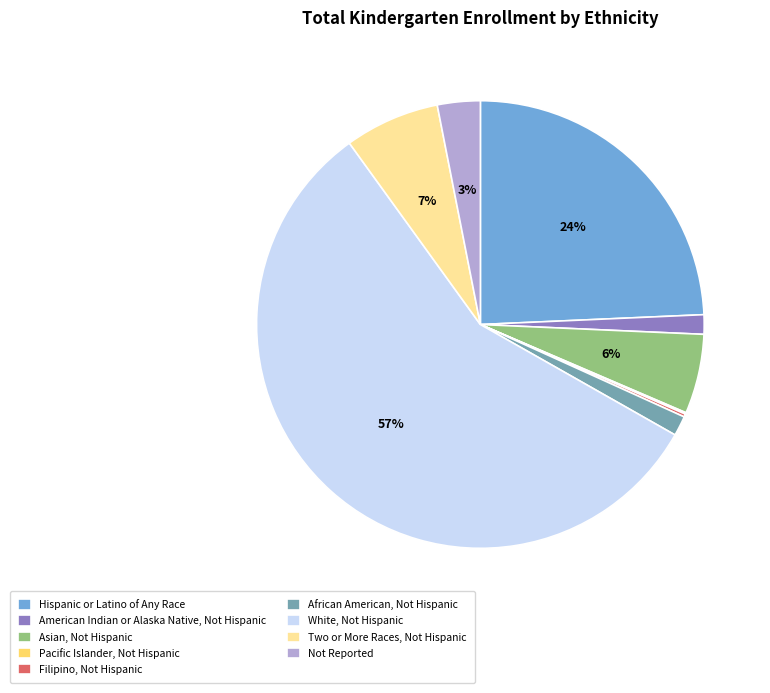

Which has a higher value, White, Not Hispanic or African American, Not Hispanic?

White, Not Hispanic